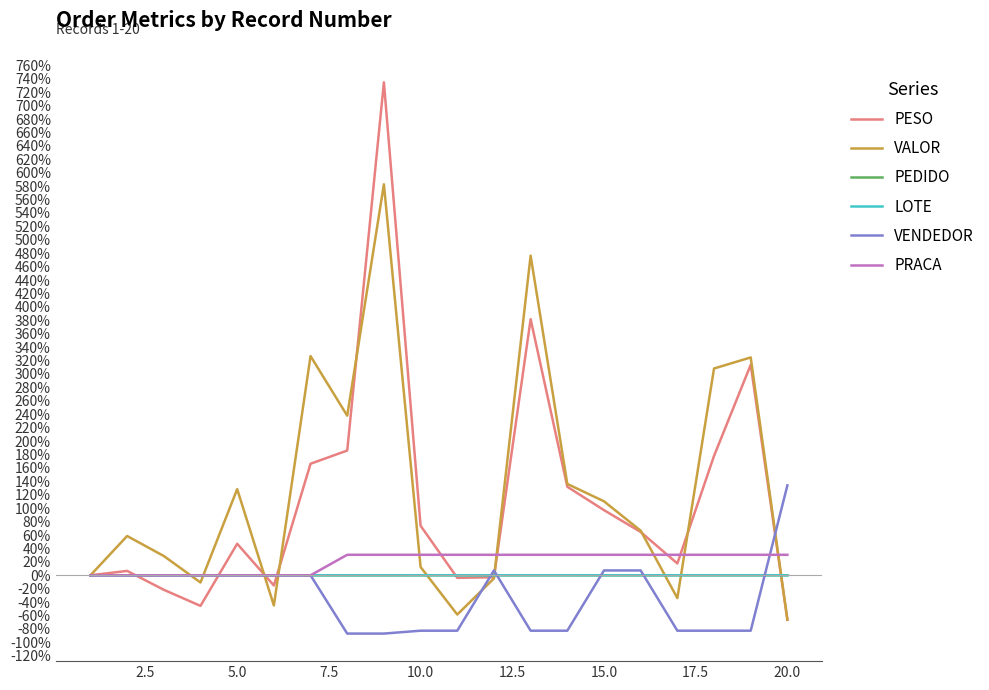

Which series has the largest total across all categories?

VALOR